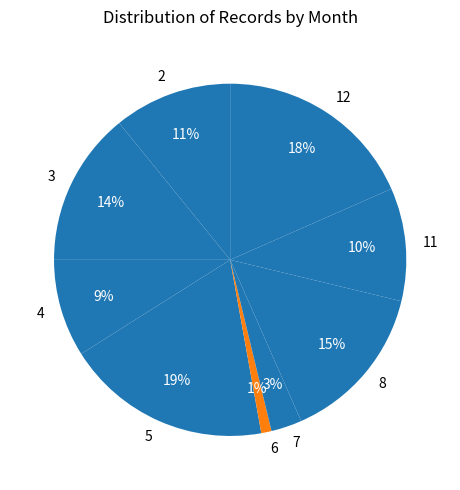

To the nearest percent, what percentage of the pie is 8?

15%